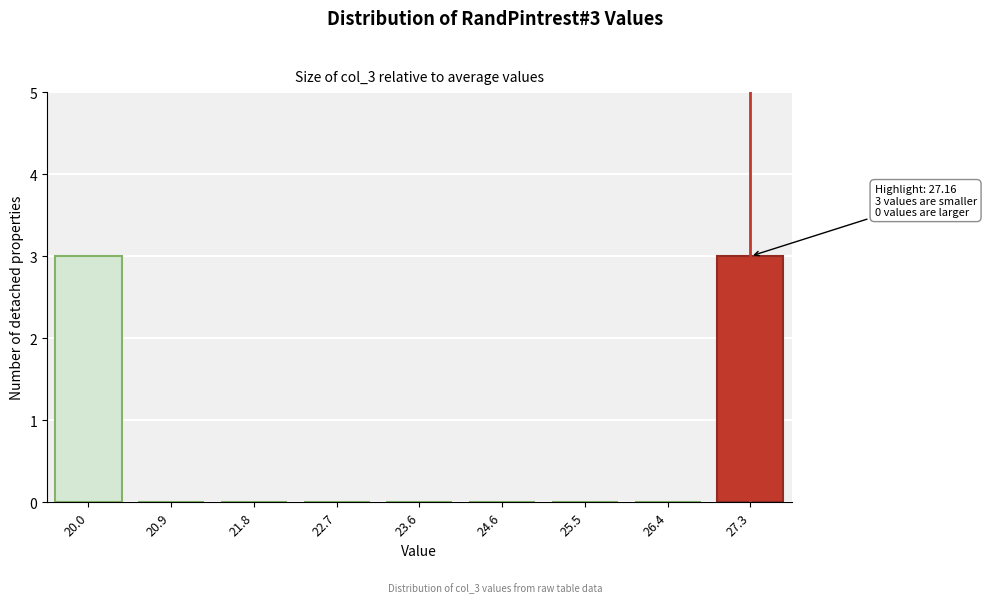

Reading left to right, what are all the values shown in this chart?

20.0=3	20.9=0	21.8=0	22.7=0	23.6=0	24.6=0	25.5=0	26.4=0	27.3=3